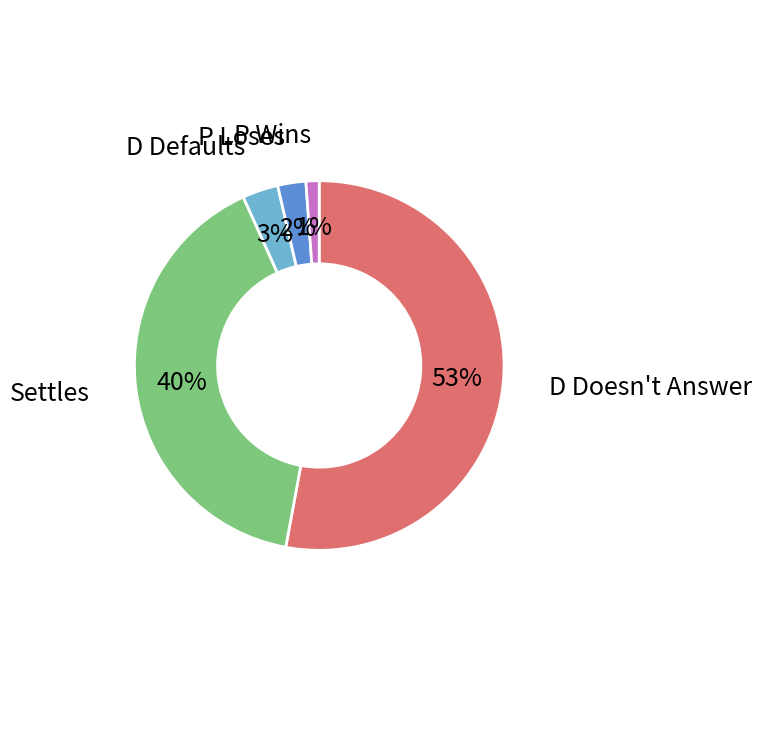

Is the sum of P Wins and D Defaults greater than half?

No